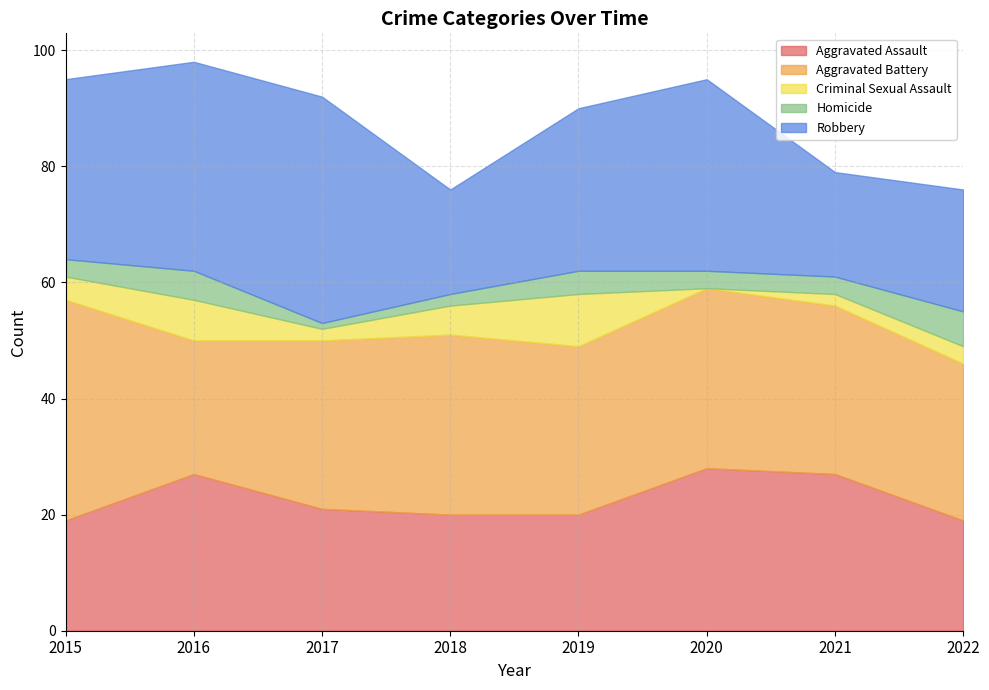

Which category has the lowest value across all series?

2020